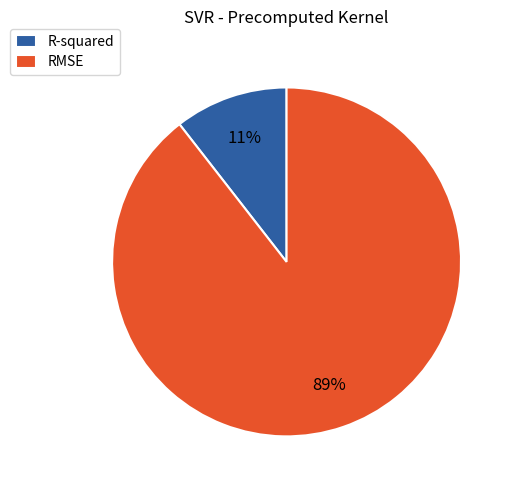

Count the number of slices in the pie.

2